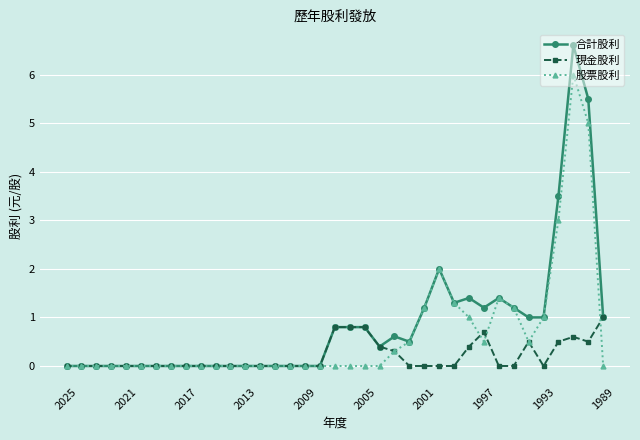

Reading left to right, extract all data points from this chart.

合計股利: 0.0	0.0	0.0	0.0	0.0	0.0	0.0	0.0	0.0	0.0	0.0	0.0	0.0	0.0	0.0	0.0	0.0	0.0	0.8	0.8	0.8	0.4	0.6	0.5	1.2	2.0	1.3	1.4	1.2	1.4	1.2	1.0	1.0	3.5	6.6	5.5	1.0
現金股利: 0.0	0.0	0.0	0.0	0.0	0.0	0.0	0.0	0.0	0.0	0.0	0.0	0.0	0.0	0.0	0.0	0.0	0.0	0.8	0.8	0.8	0.4	0.3	0.0	0.0	0.0	0.0	0.4	0.7	0.0	0.0	0.5	0.0	0.5	0.6	0.5	1.0
股票股利: 0.0	0.0	0.0	0.0	0.0	0.0	0.0	0.0	0.0	0.0	0.0	0.0	0.0	0.0	0.0	0.0	0.0	0.0	0.0	0.0	0.0	0.0	0.3	0.5	1.2	2.0	1.3	1.0	0.5	1.4	1.2	0.5	1.0	3.0	6.0	5.0	0.0